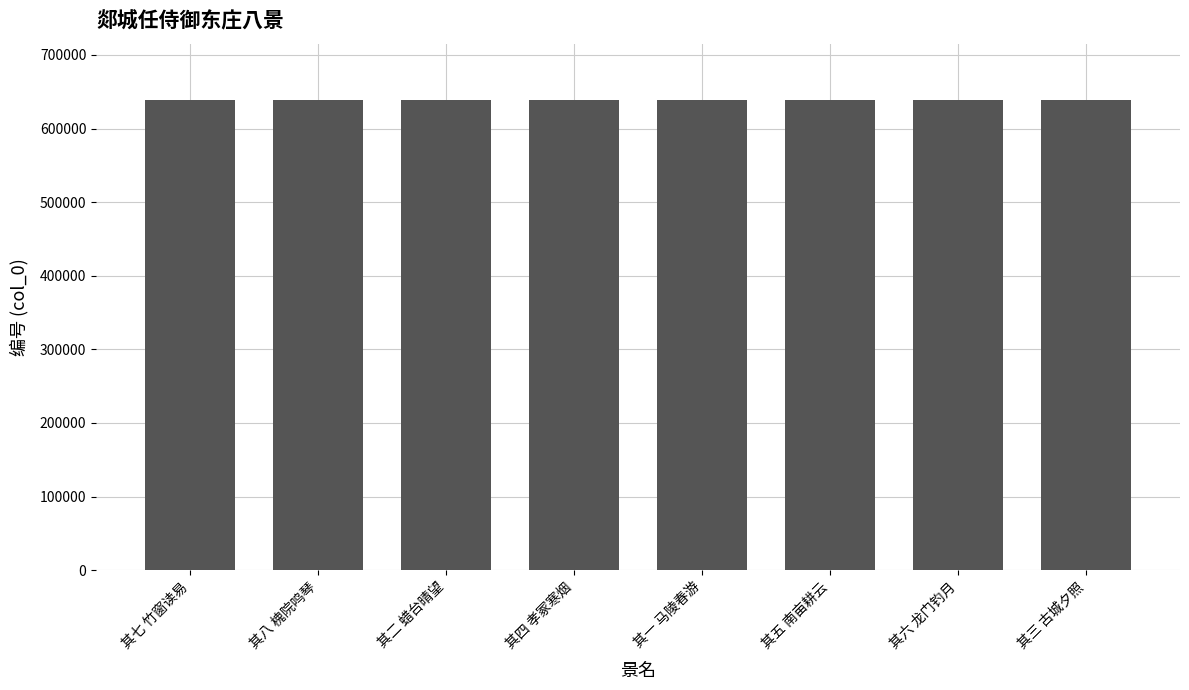

True or false: the data shows 638713 at 其七 竹窗读易.

True